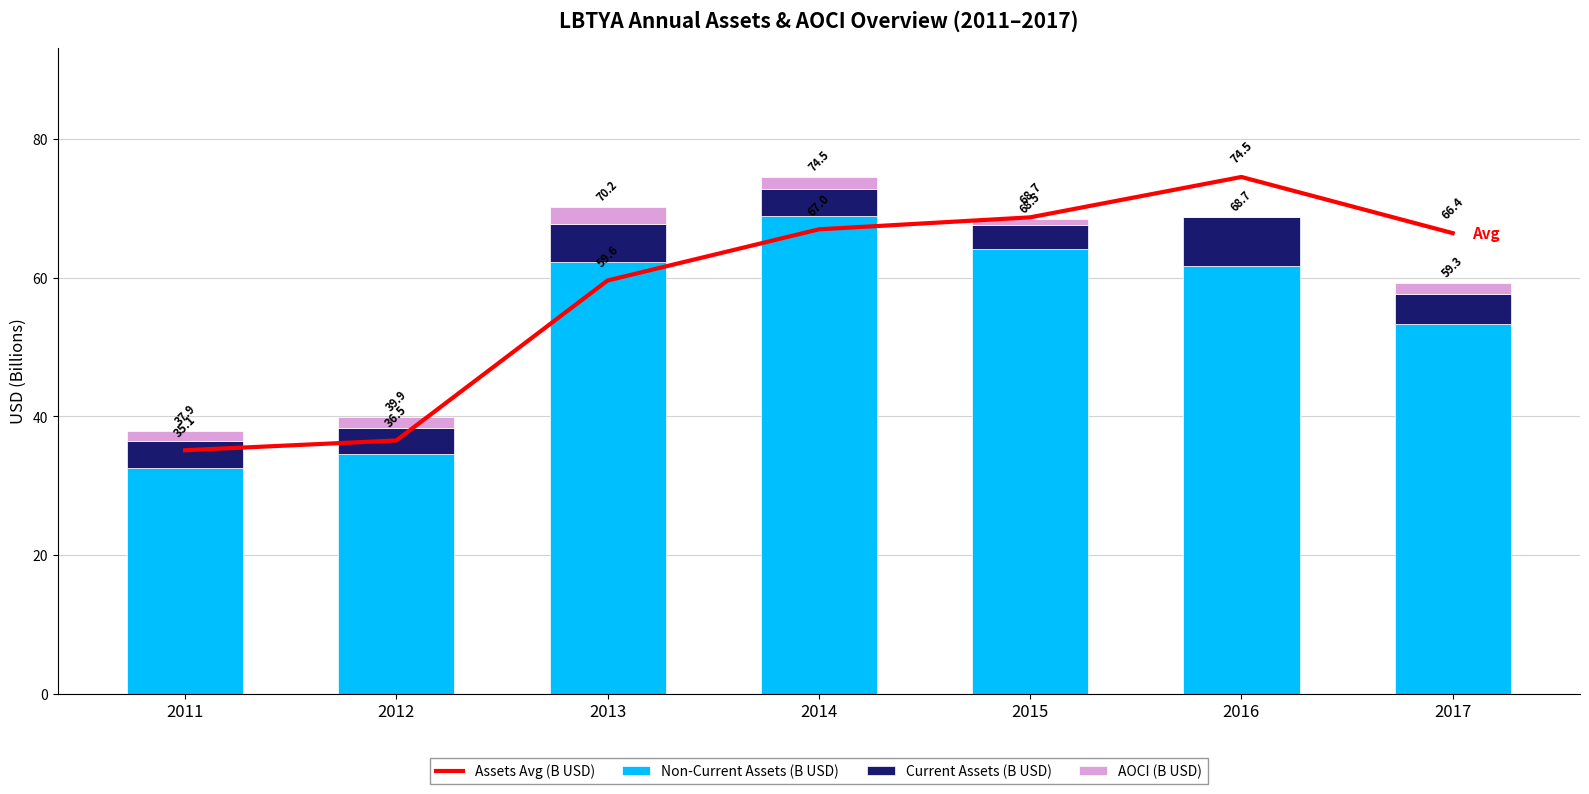

Between 2013 and 2017, which is larger?

2017